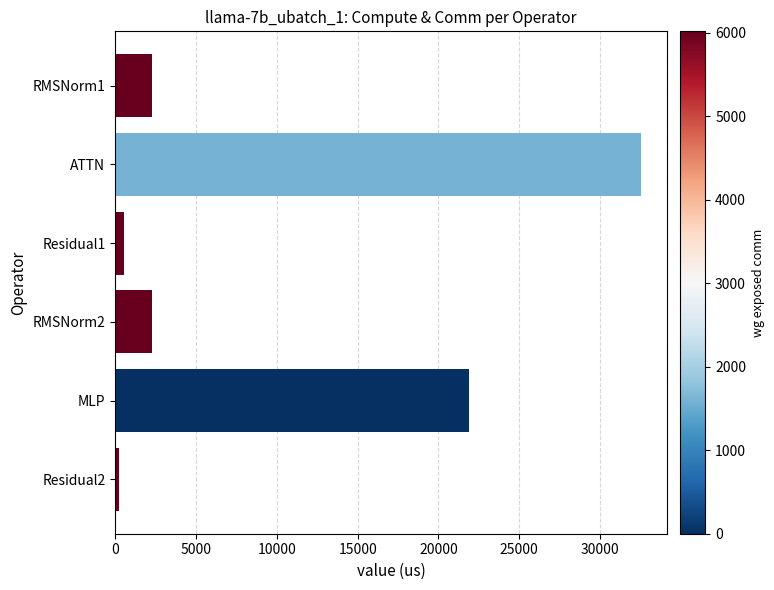

Reading top to bottom, list all the values displayed in this chart.

2283.5	32508.9	535.6	2283.5	21857.3	267.8